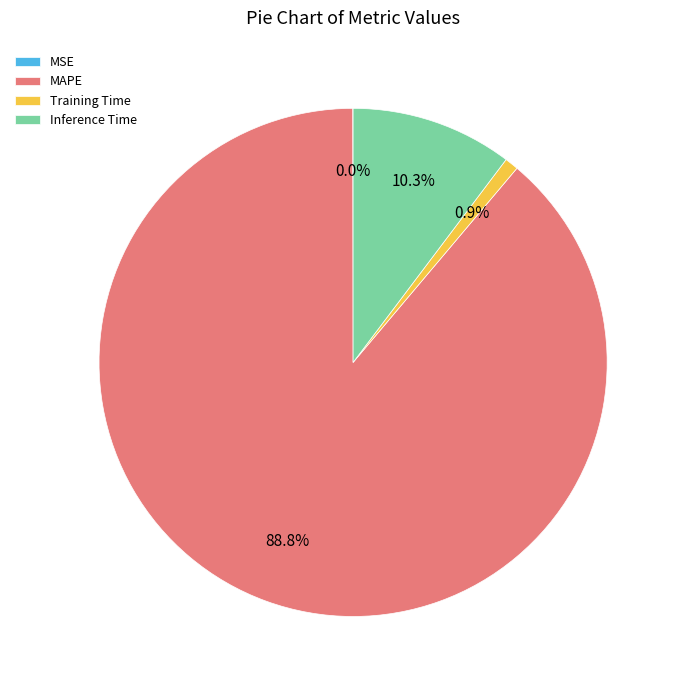

What is the majority slice?

MAPE